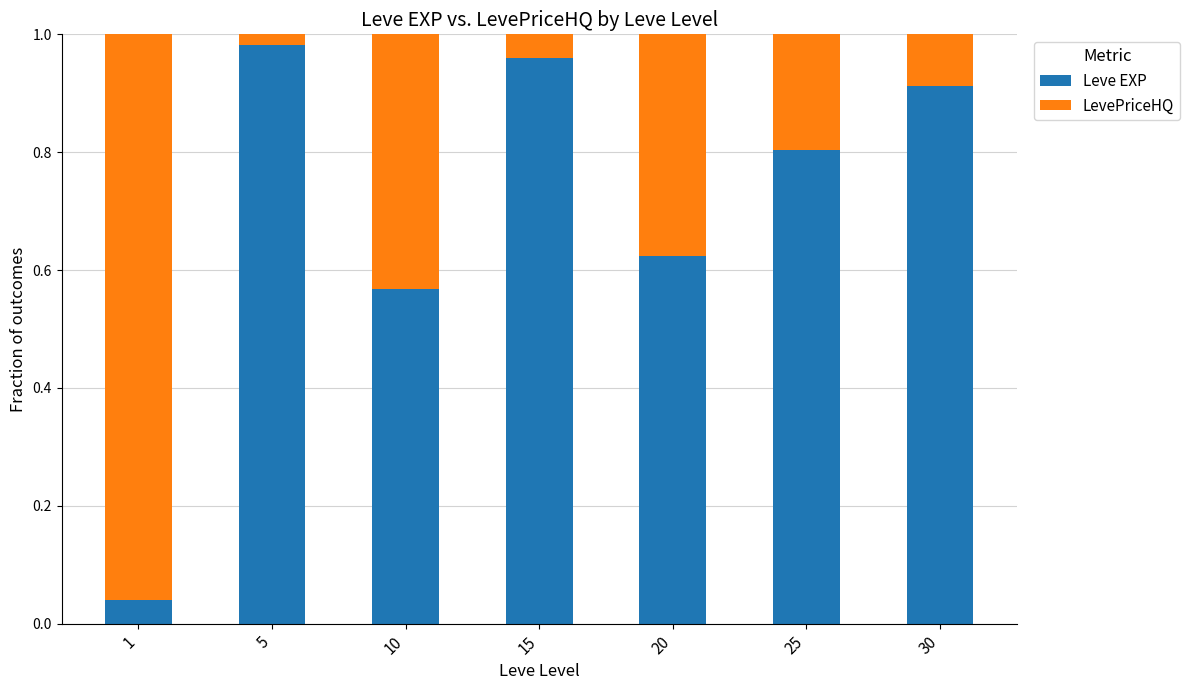

At which label does Leve EXP reach its peak?

5